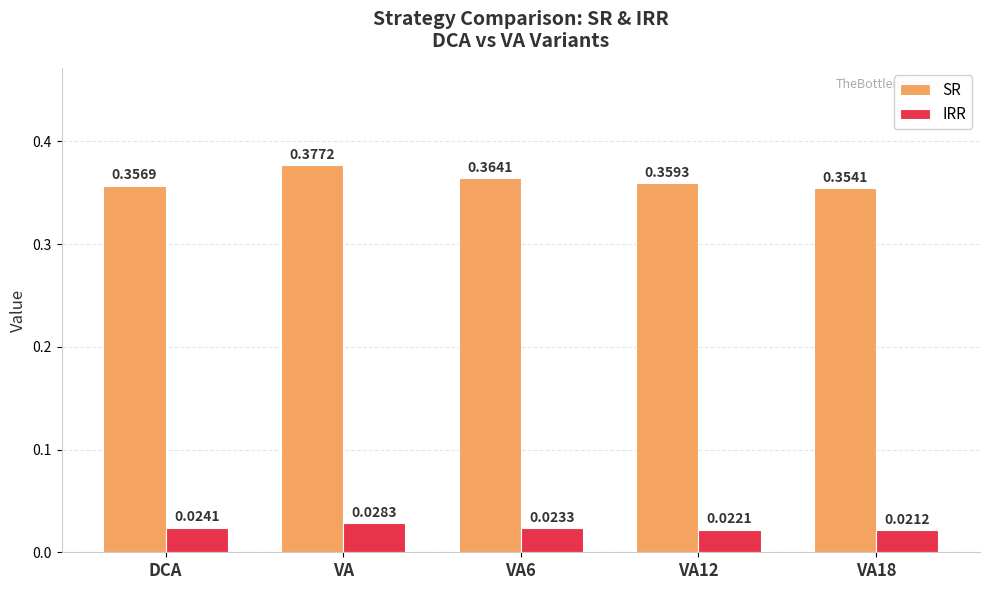

List the labels in order of IRR value, largest first.

VA, DCA, VA6, VA12, VA18